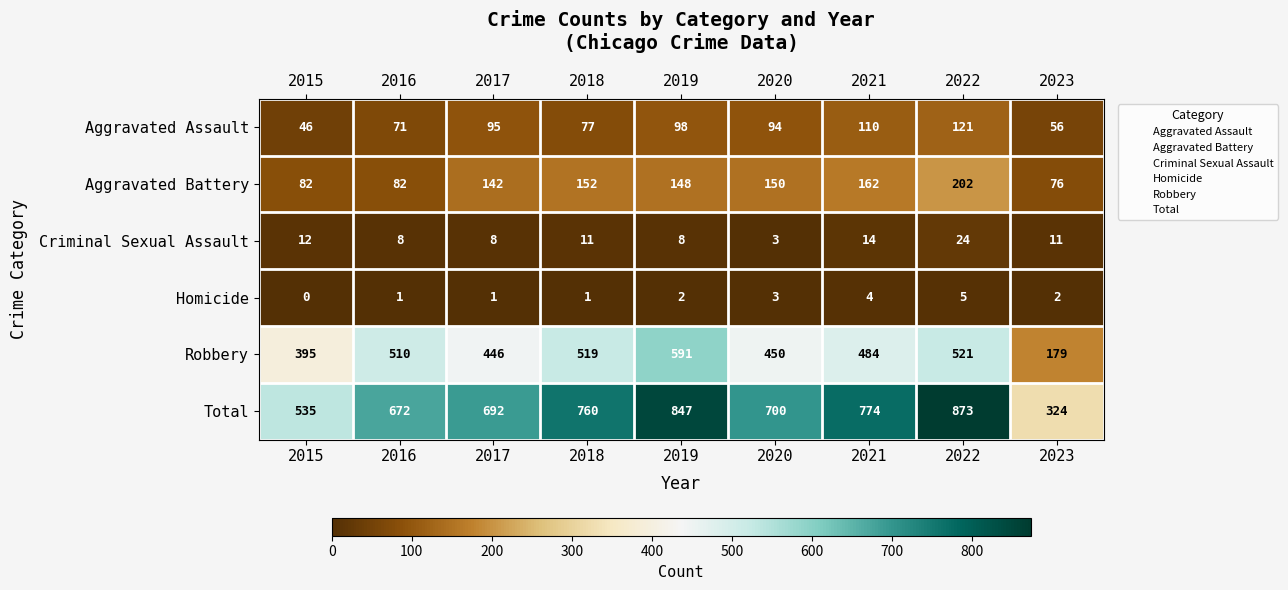

At which category is the sum across all series the highest?

2022